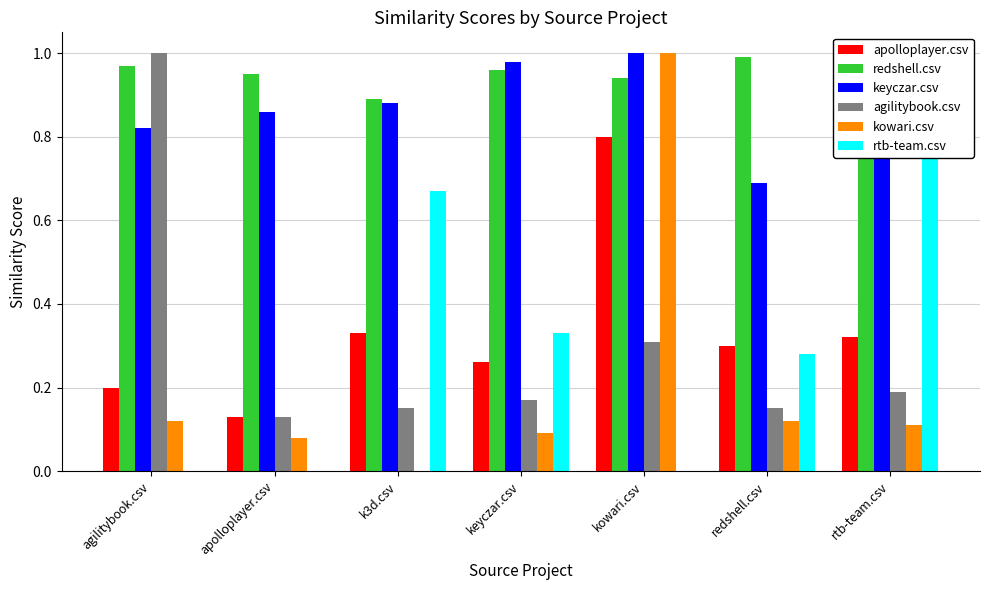

How many data points in rtb-team.csv are above 0?

4